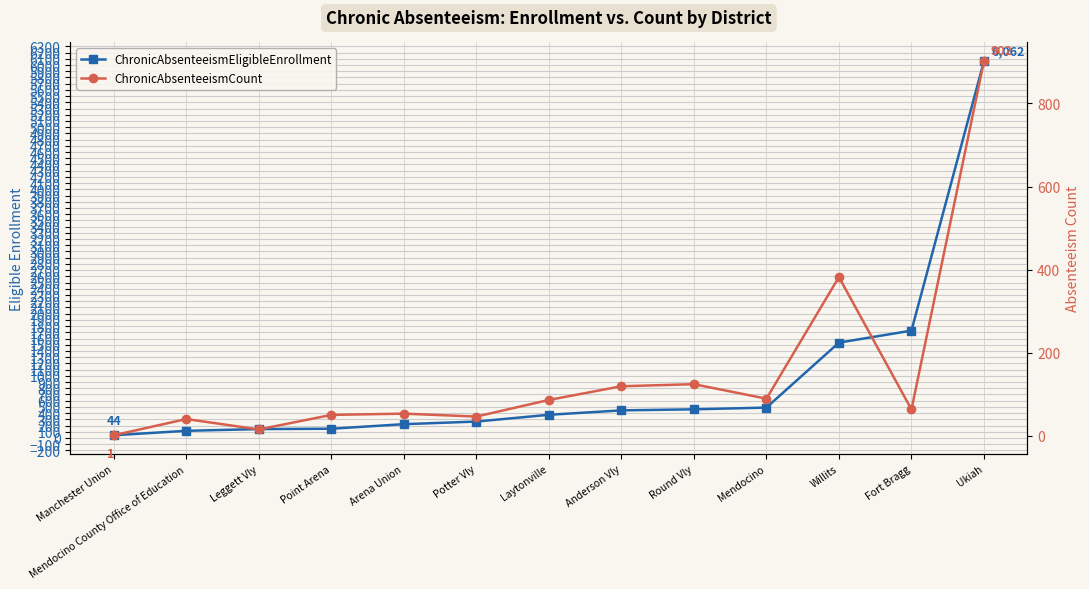

How many data points in ChronicAbsenteeismEligibleEnrollment are less than 373?

6